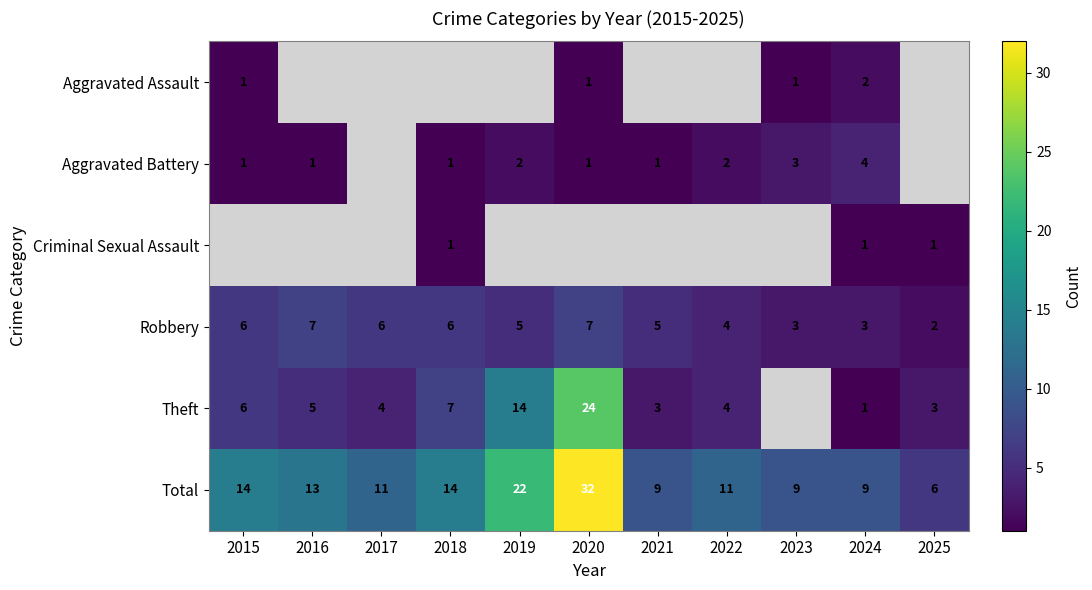

What is the sum of all Robbery values?

54